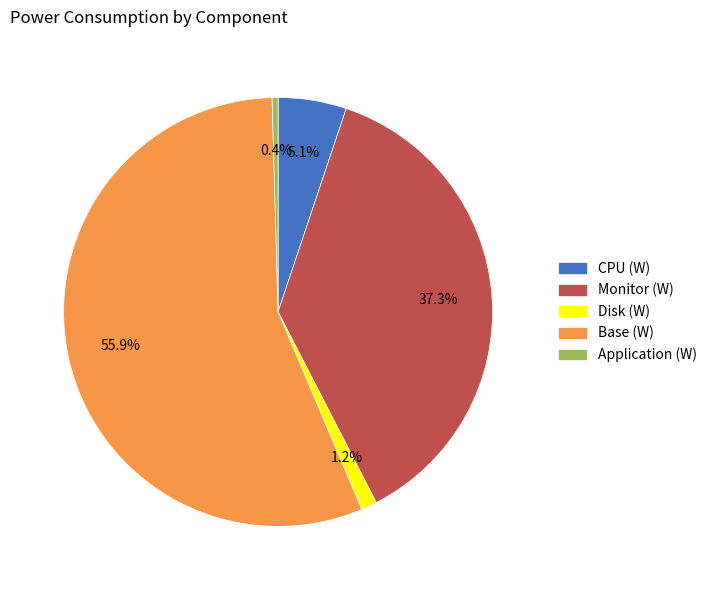

Which slice is the largest?

Base (W)